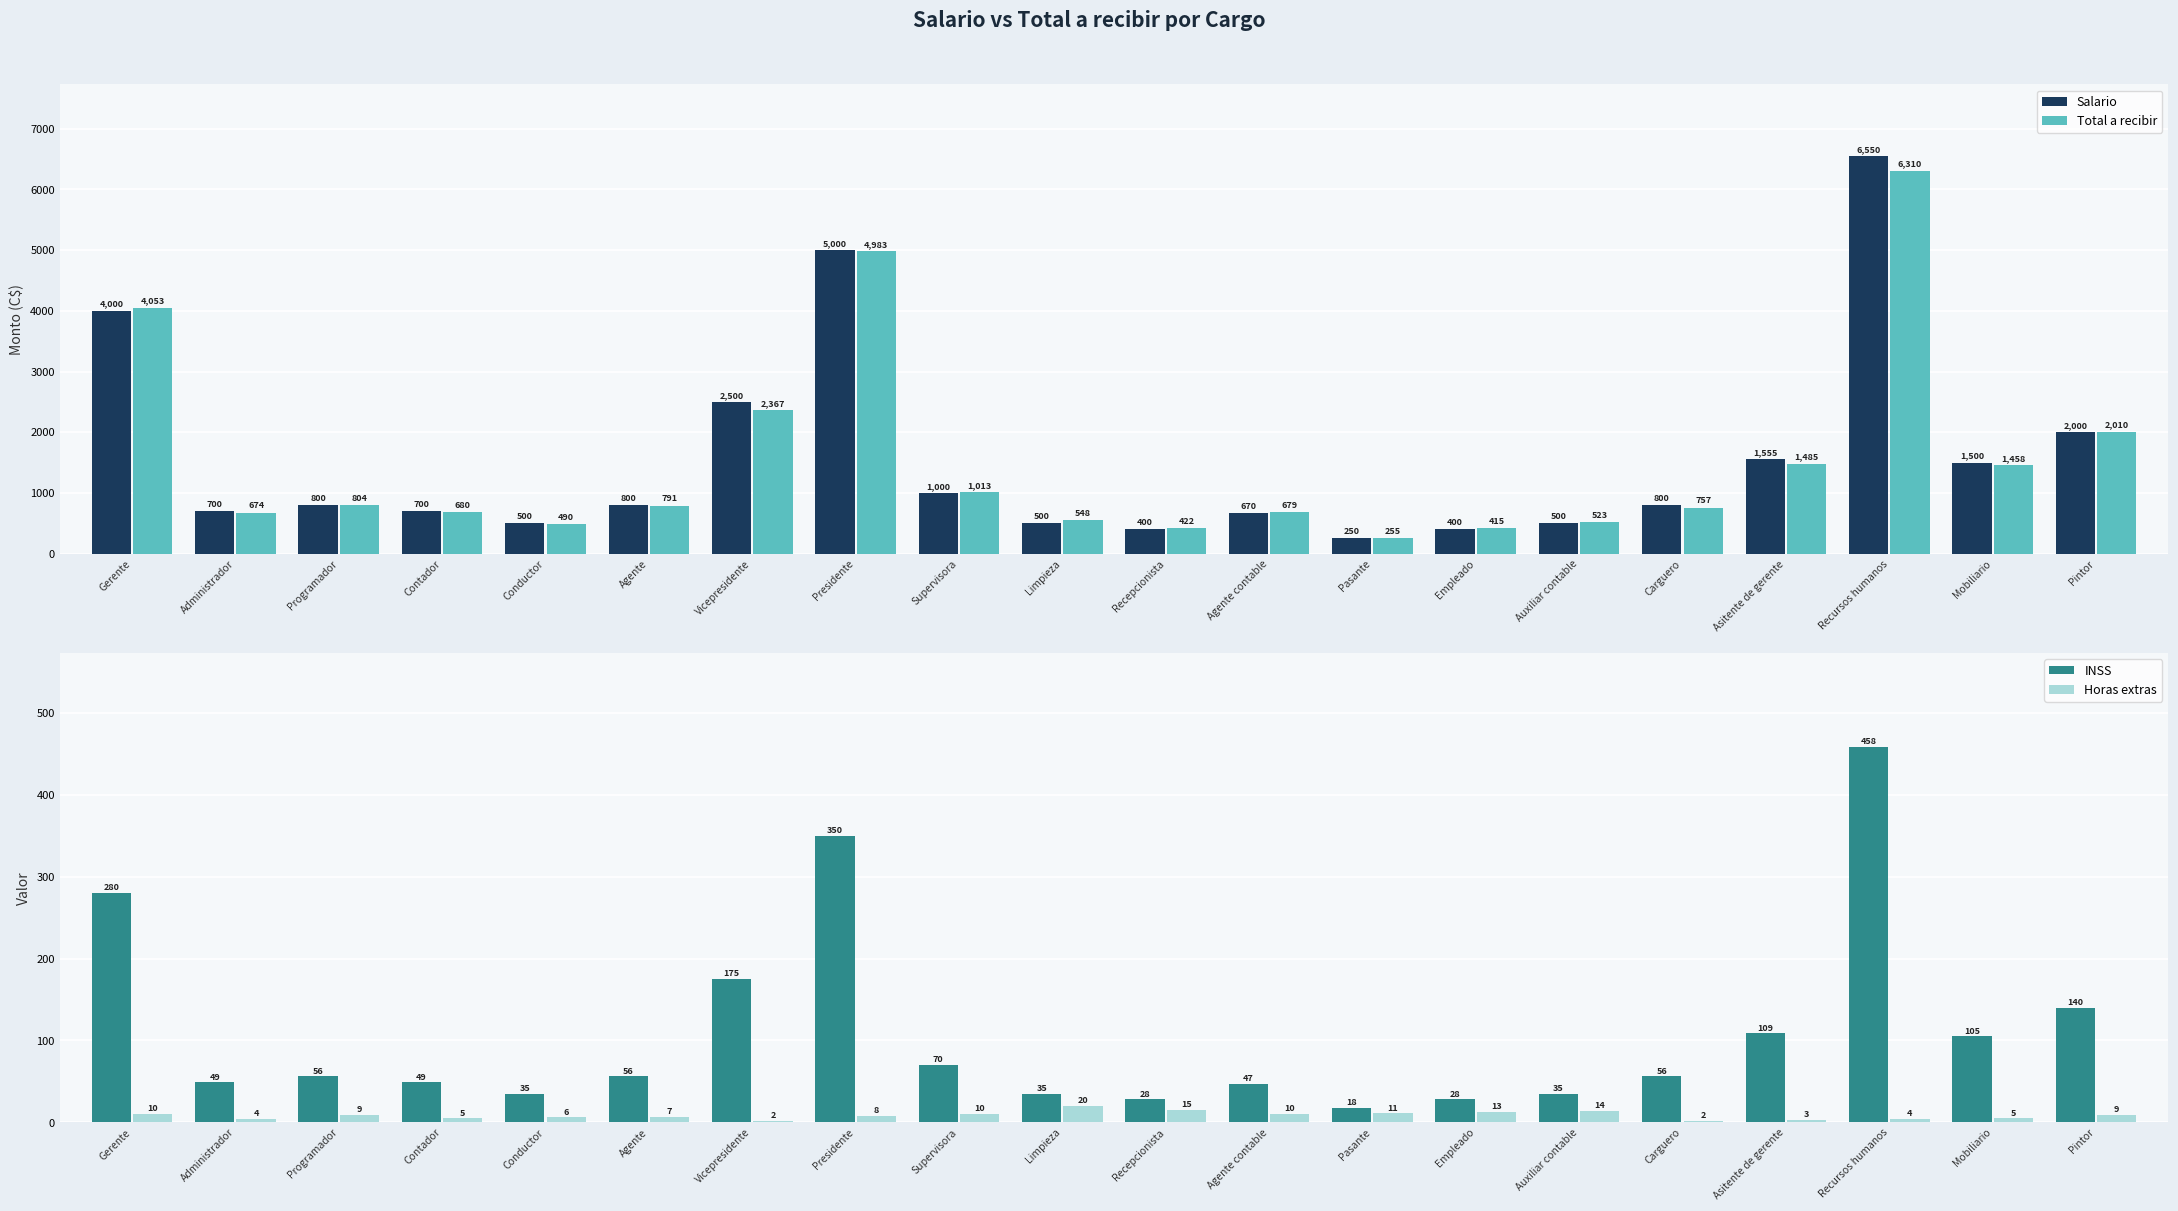

Is it true that Horas extras equals 4.0 at Administrador?

True